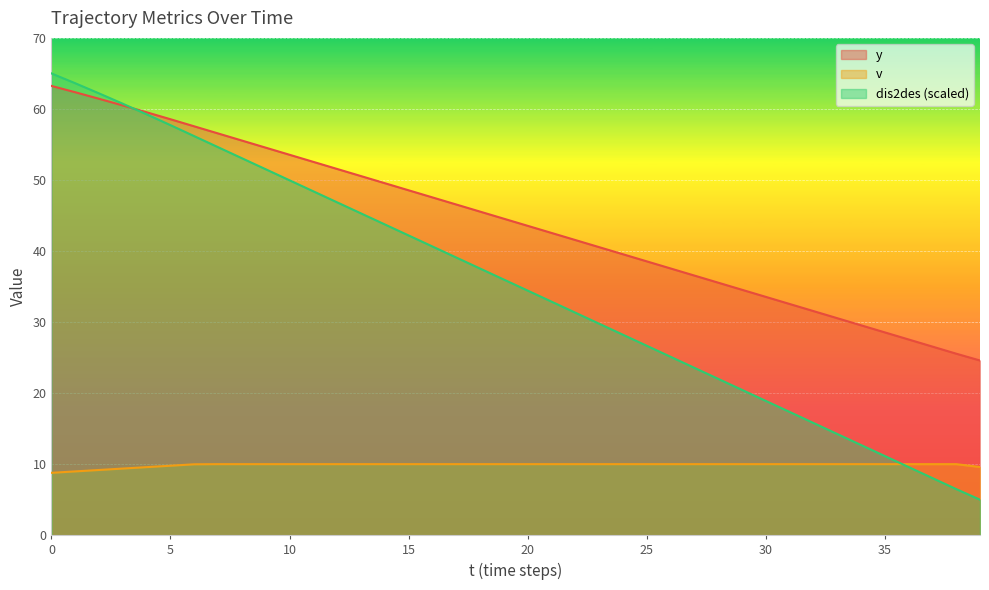

True or false: y has a value of 73.4 at 16.

False